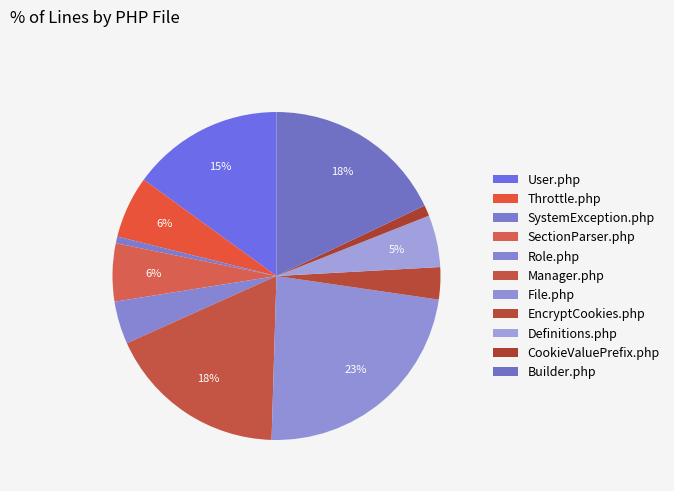

Count the number of slices in the pie.

11